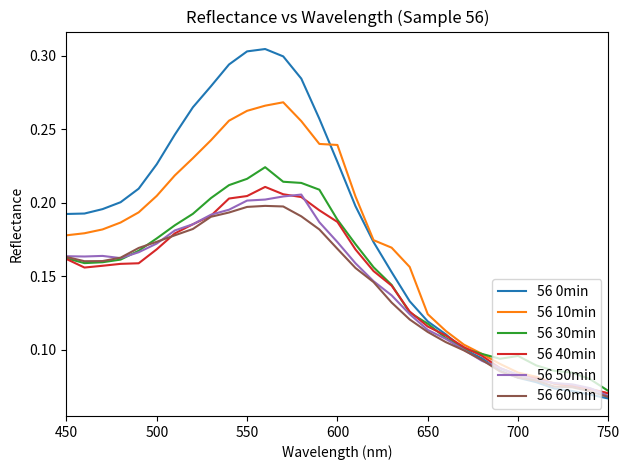

Which series has the widest spread of values?

56 0min